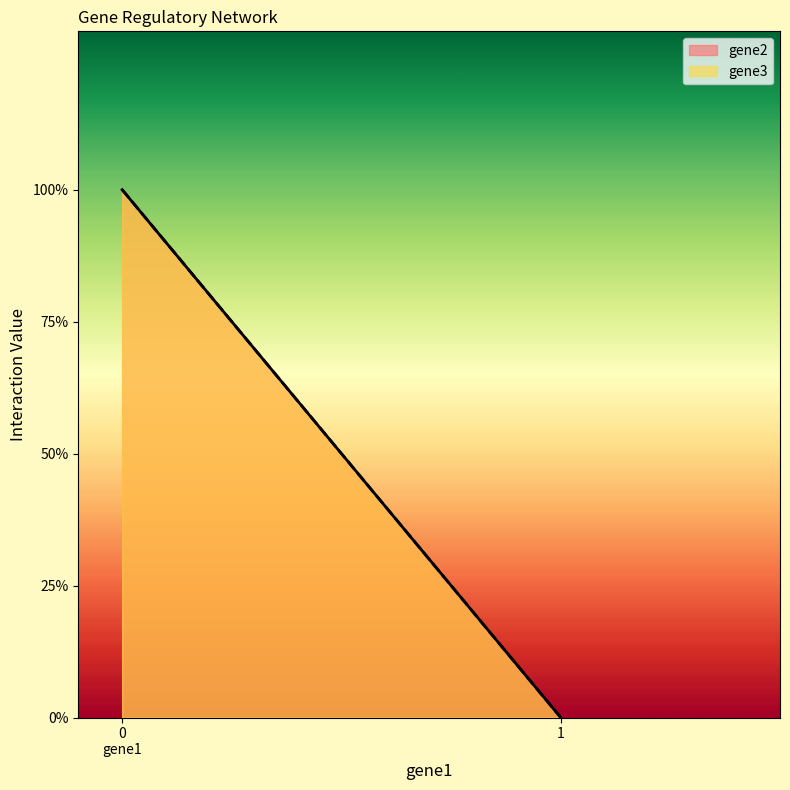

Which series changed the most between 0 gene1 and 1?

gene2